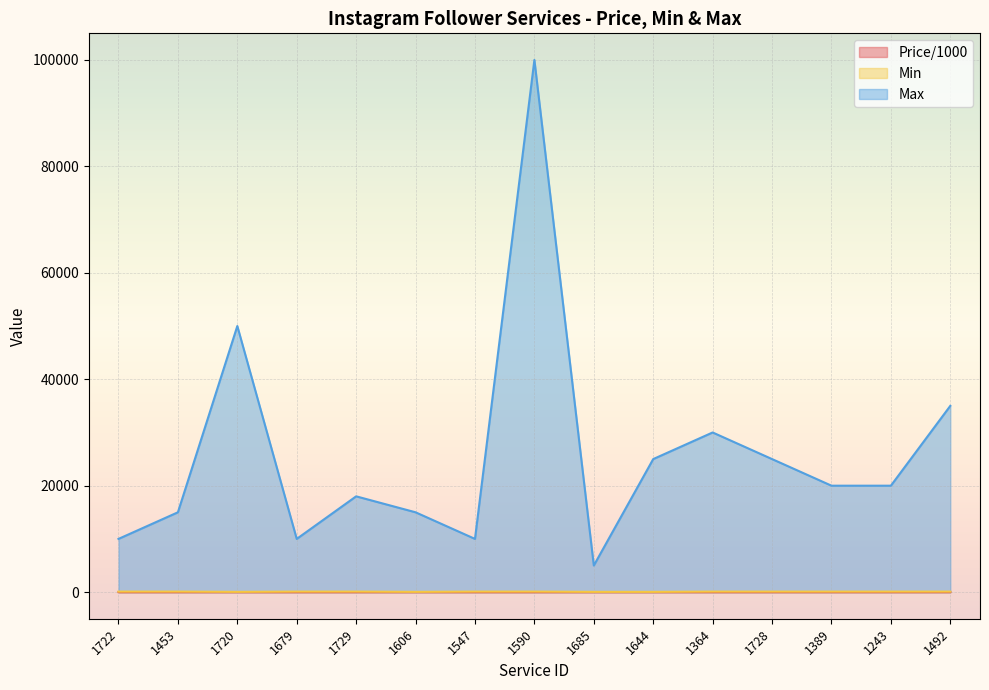

At which category is the sum across all series the highest?

1590